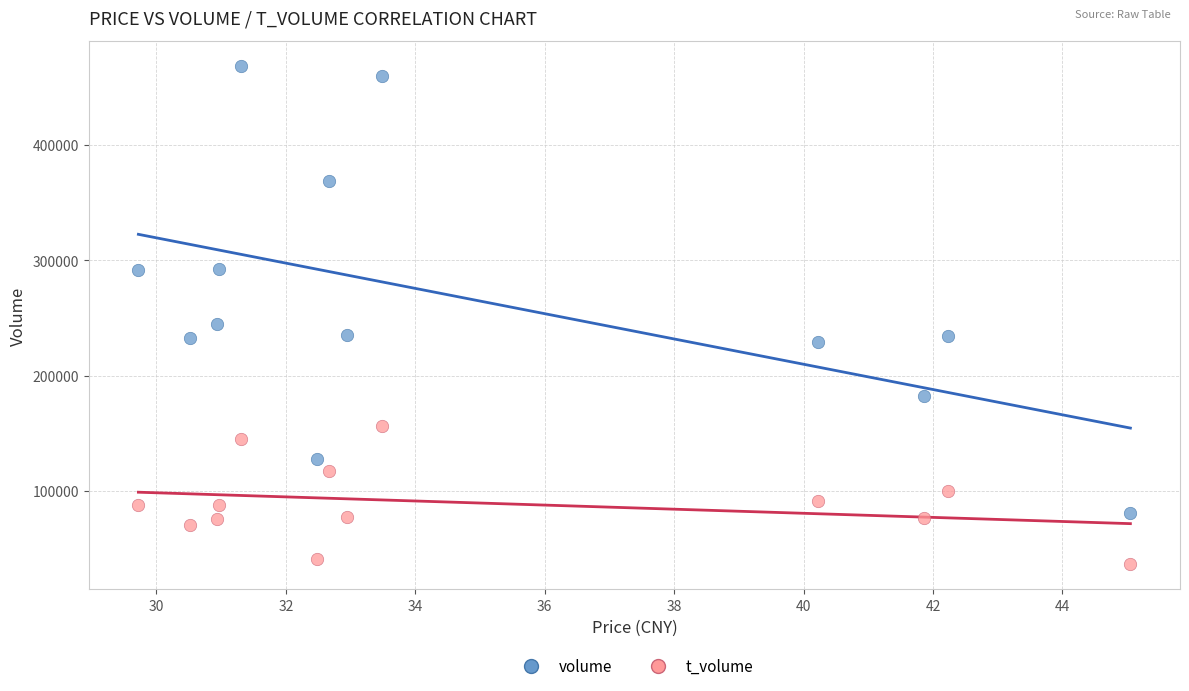

What are all the series names shown in the legend?

volume, t_volume